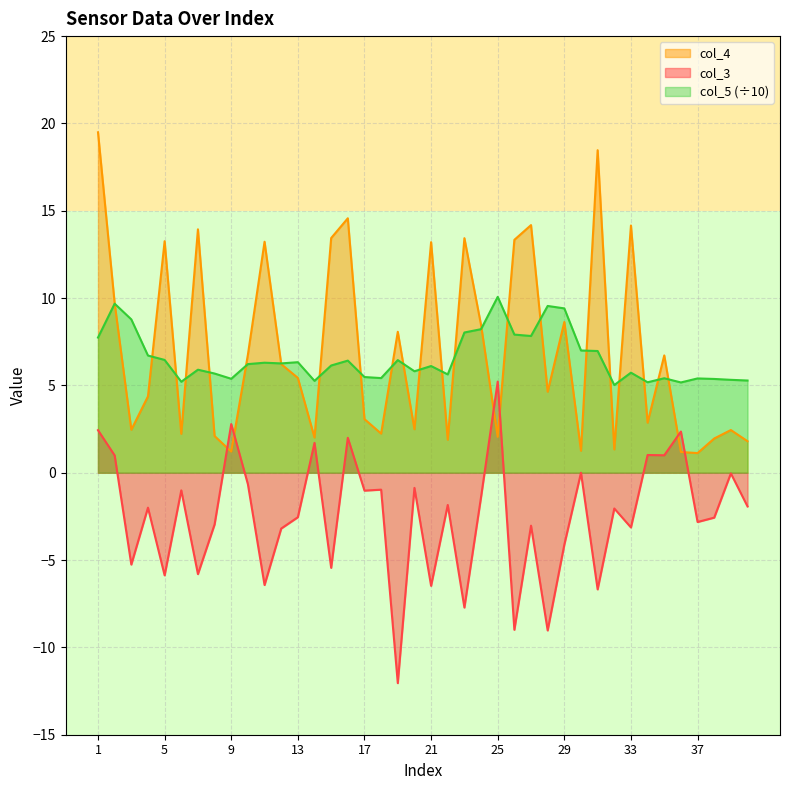

At which label does col_3 reach its peak?

25